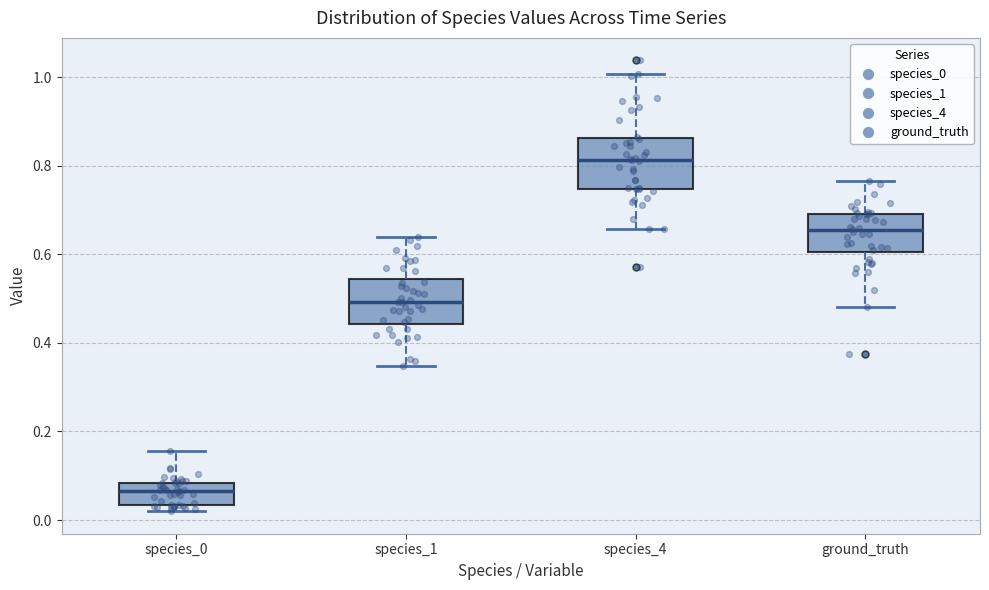

Reading left to right, read every box against the y-axis: the position of its median line, the range the box covers, and the ends of its whiskers. The values are not printed on the chart, so give them approximately, as read against the axis.

species_0: median 0.06, box 0.04 to 0.08, whiskers 0.02 to 0.16
species_1: median 0.50, box 0.44 to 0.54, whiskers 0.34 to 0.64
species_4: median 0.82, box 0.74 to 0.86, whiskers 0.66 to 1.00
ground_truth: median 0.66, box 0.60 to 0.70, whiskers 0.48 to 0.76